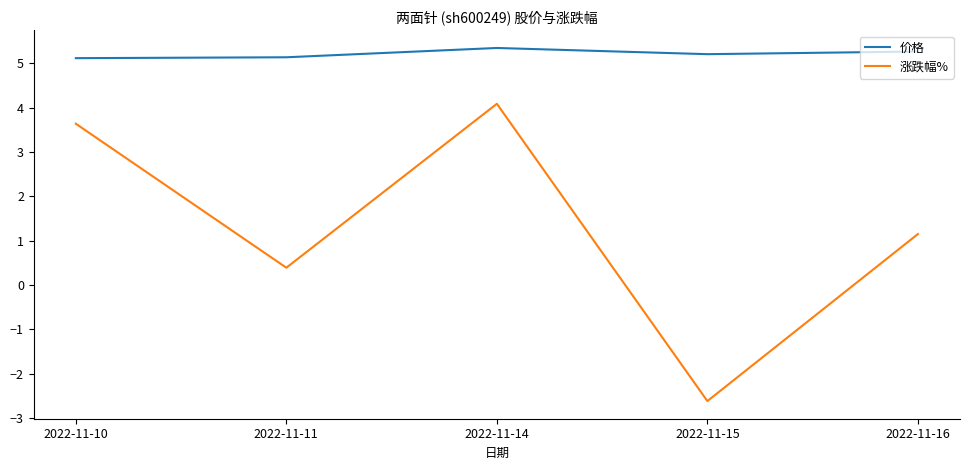

At which label does 涨跌幅% reach its peak?

2022-11-14